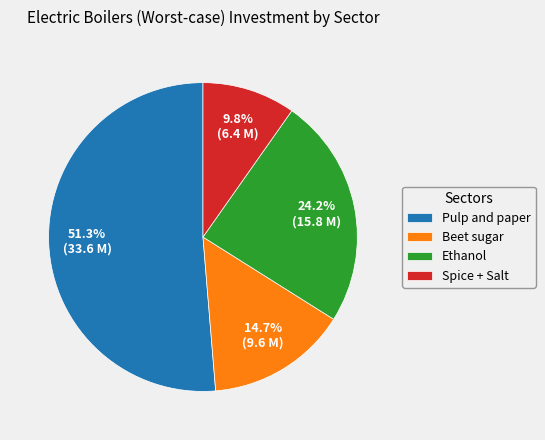

Which has a higher value, Beet sugar or Pulp and paper?

Pulp and paper